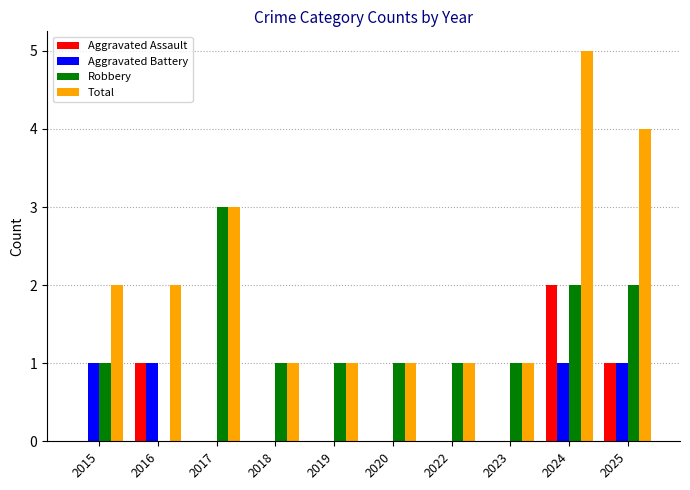

What is the total value across all series at 2016?

4